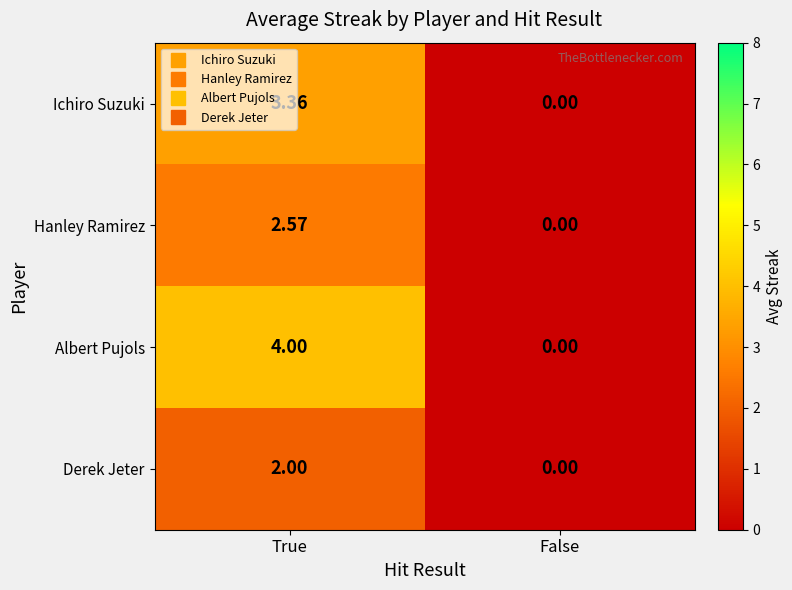

Rank the series by their average value, from highest to lowest.

Albert Pujols, Ichiro Suzuki, Hanley Ramirez, Derek Jeter